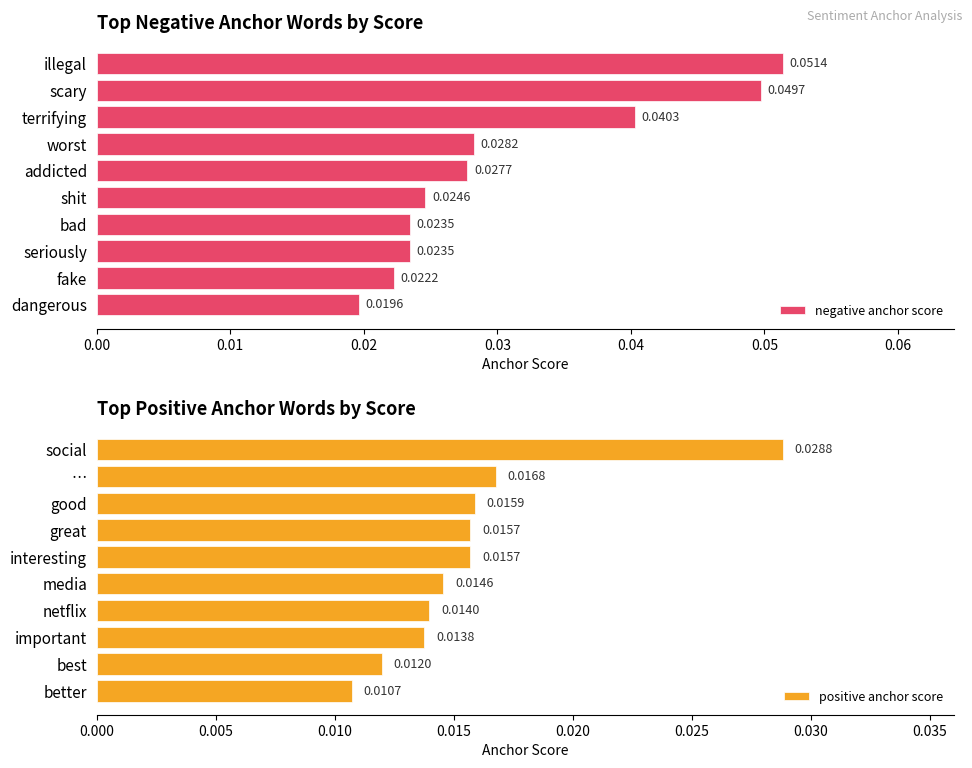

Which series has the largest total across all categories?

negative anchor score